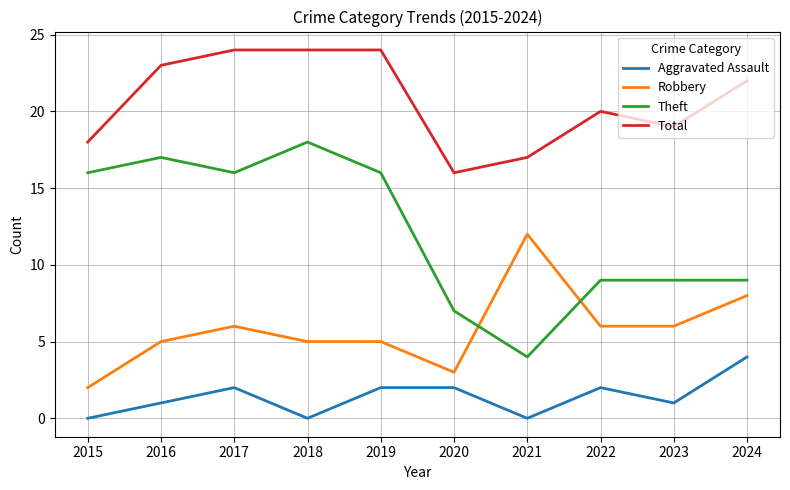

True or false: Theft and Aggravated Assault cross at least once.

False